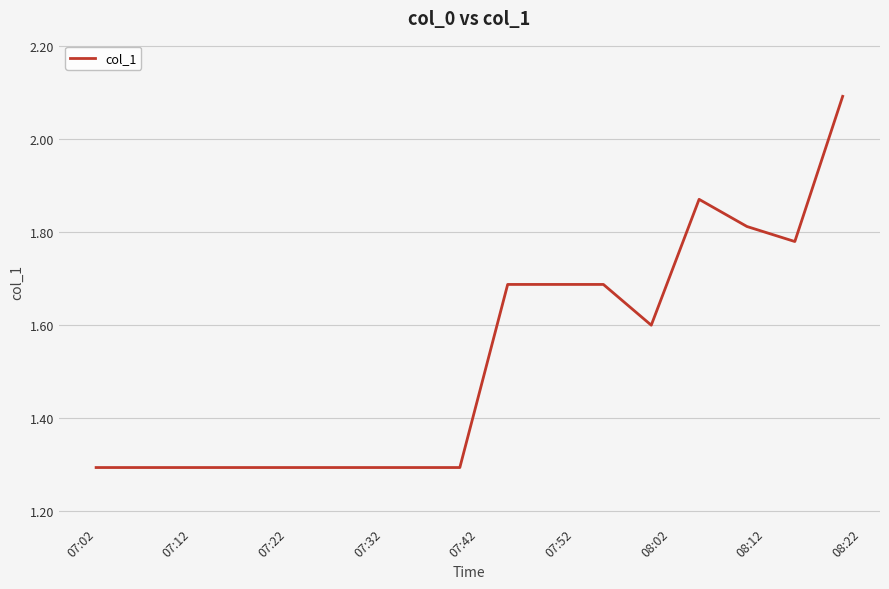

At which label is the value closest to 1?

07:02